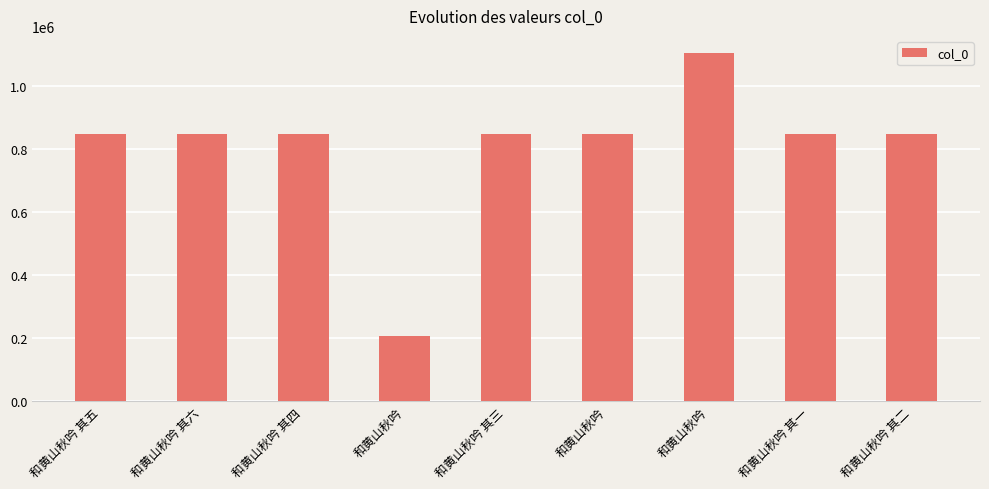

How many data points does each series have?

9